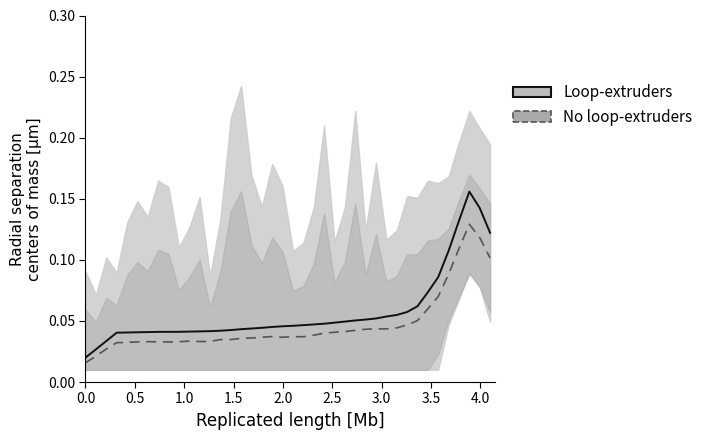

Which series has the widest spread of values?

Loop-extruders